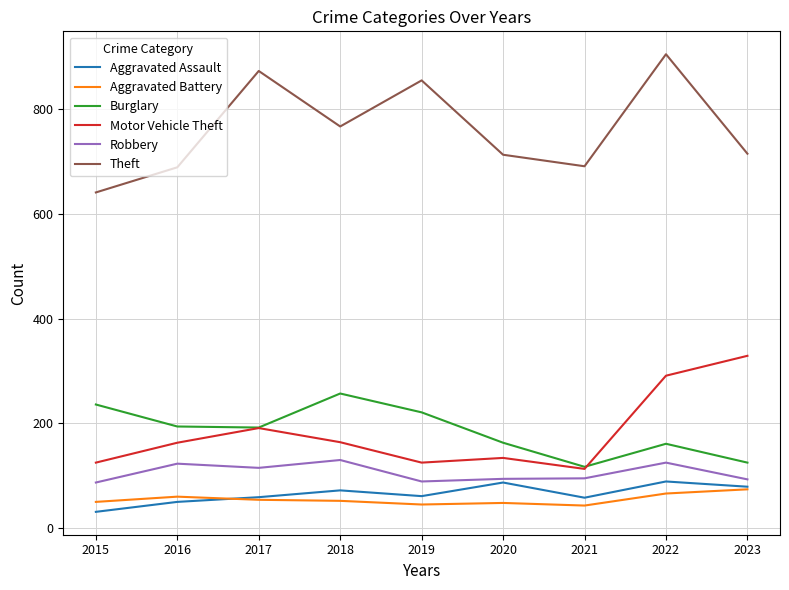

How many lines are shown in the chart?

6